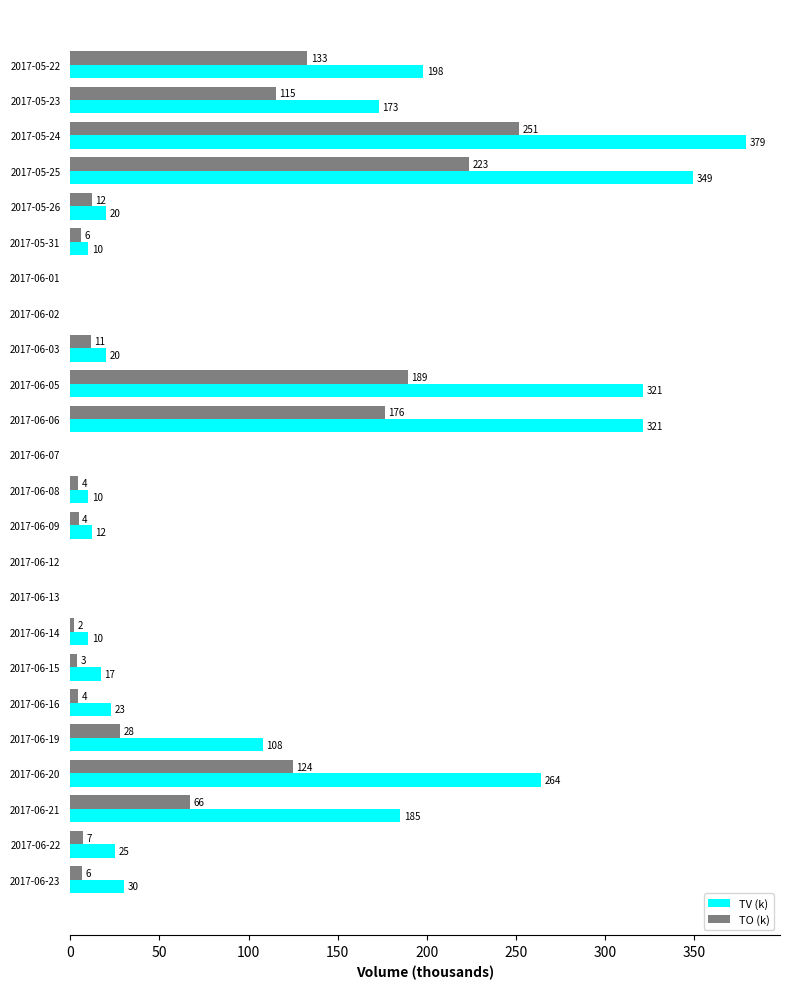

Where is TV (k) nearest to the value 189?

2017-06-21